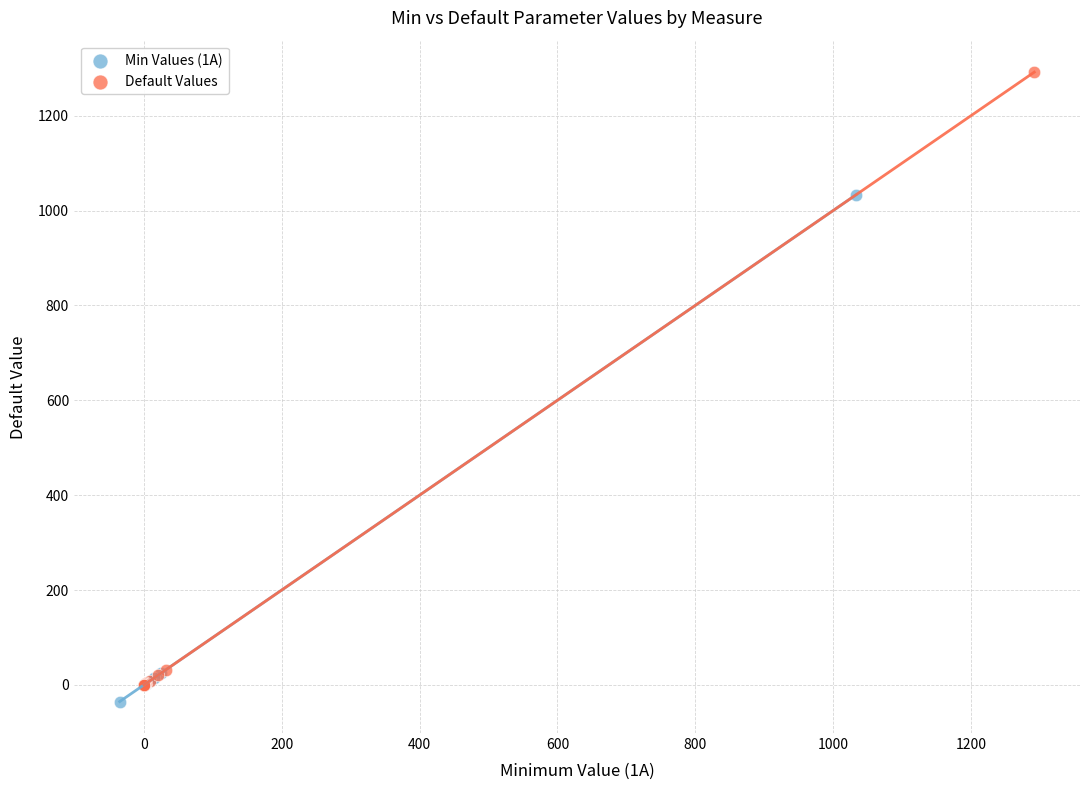

Which series reaches the maximum Y coordinate?

Default Values